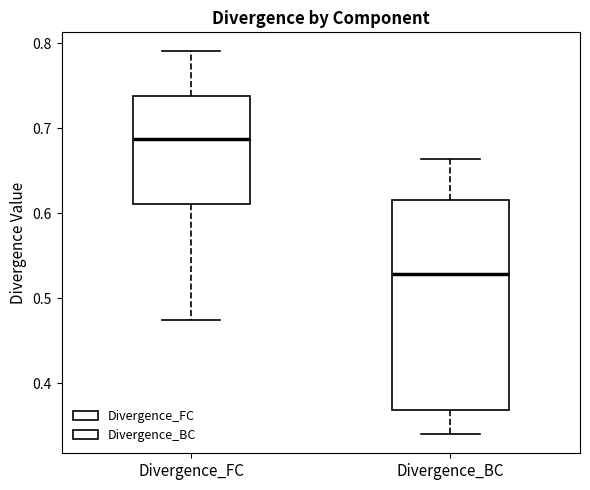

Which box's median line is the highest?

Divergence_FC